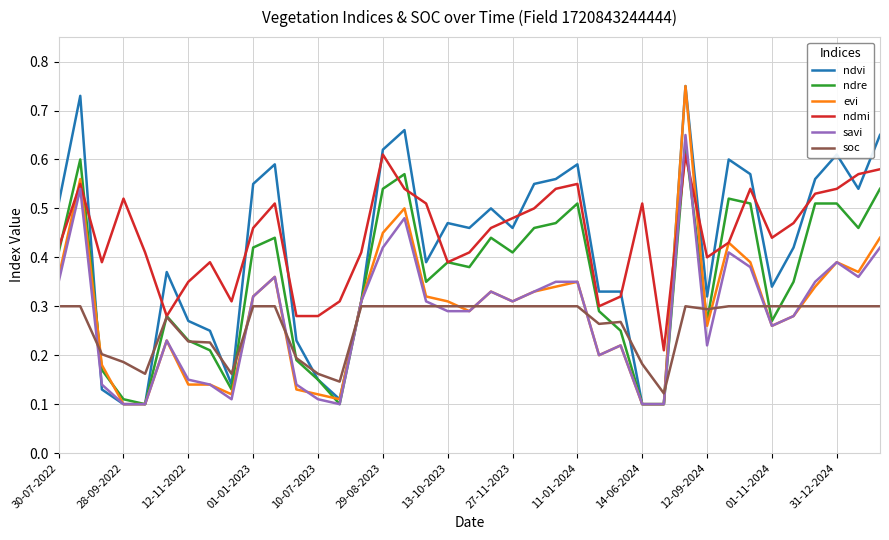

Which series ends up on top after the final intersection of ndvi and ndmi?

ndvi